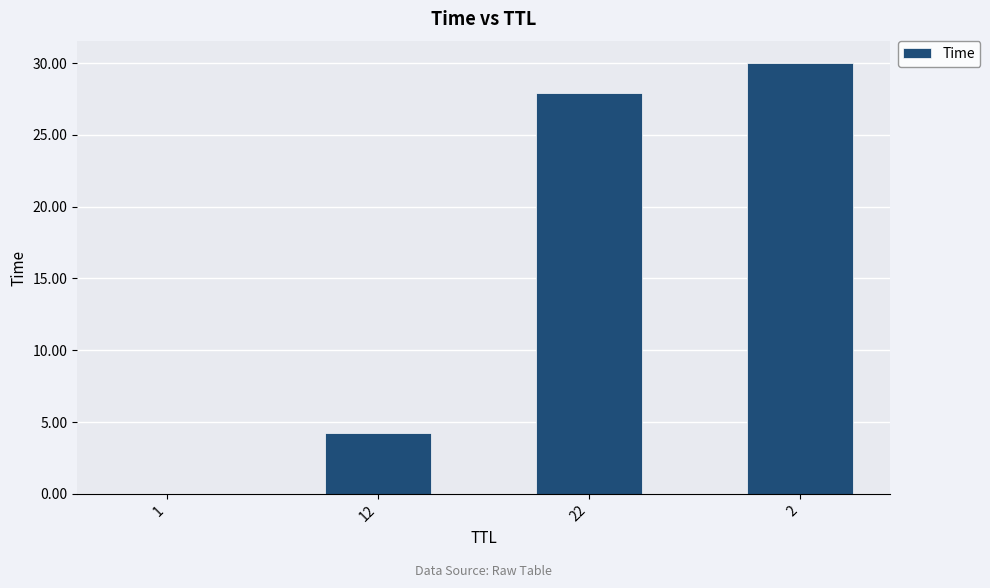

The value at 22 is 27.9. True or false?

True